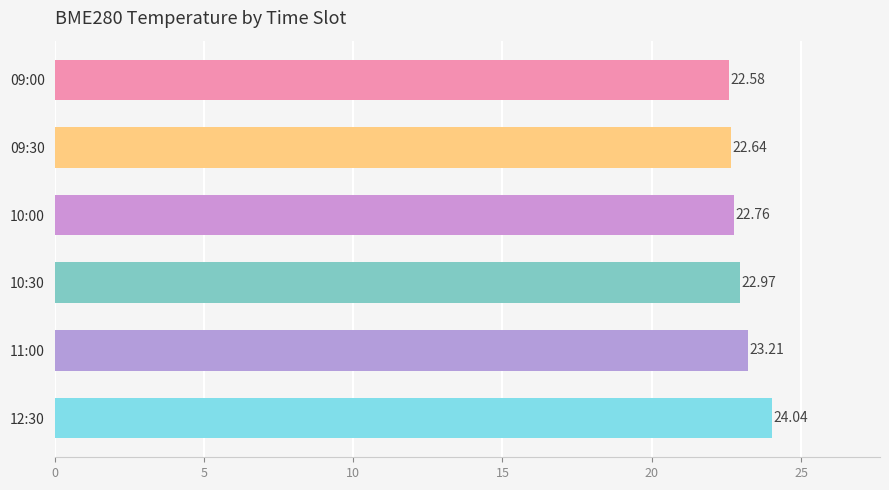

What is the average value?

23.0